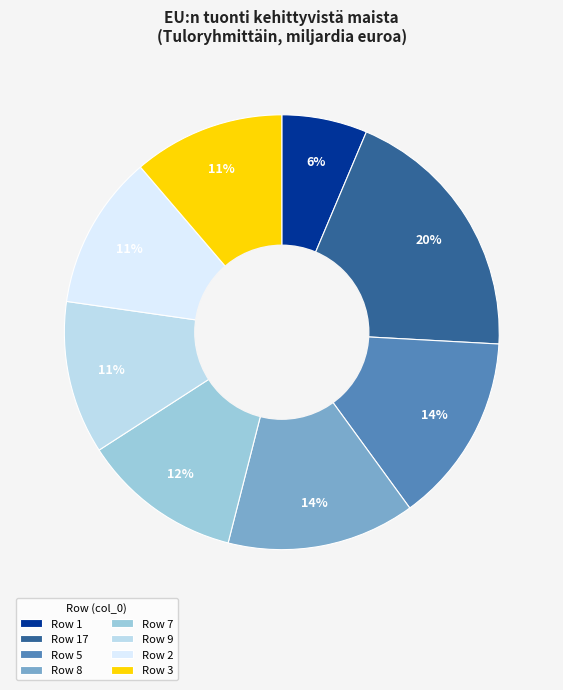

Which slice is the largest?

Row 17